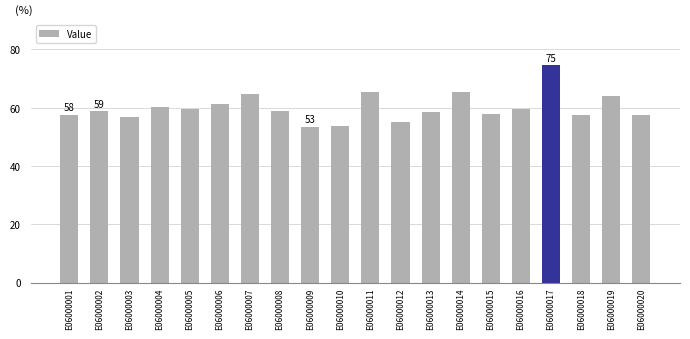

What is the ratio of the value at E06000002 to the value at E06000010?

1.1